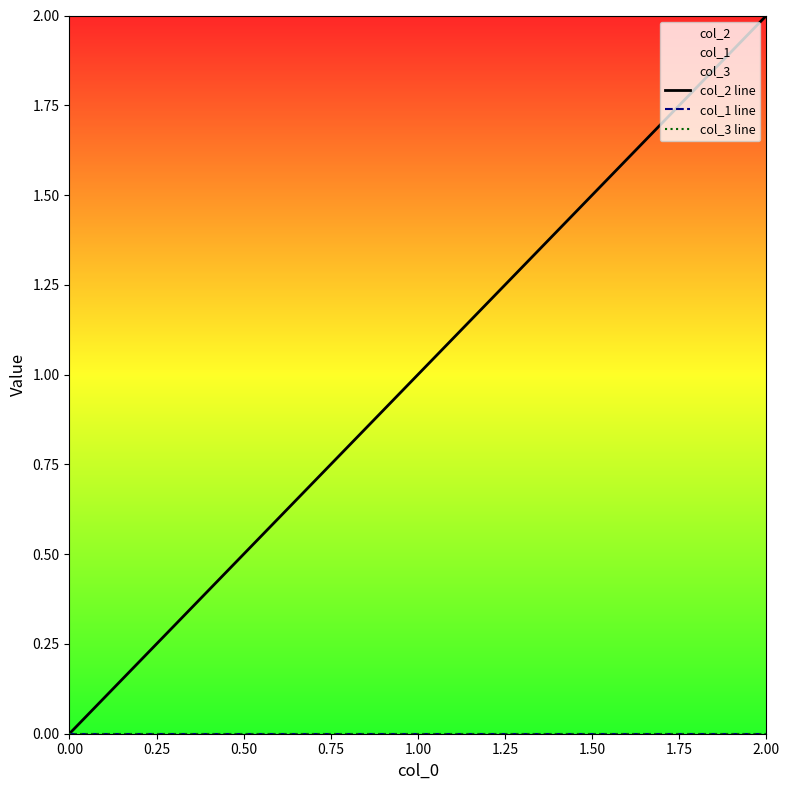

Count the number of categories in the chart.

3